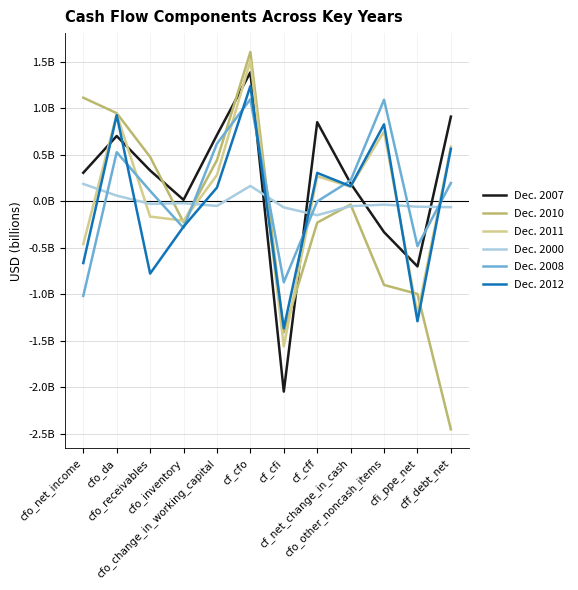

Between cfo_da and cf_cfo, which is larger?

cf_cfo